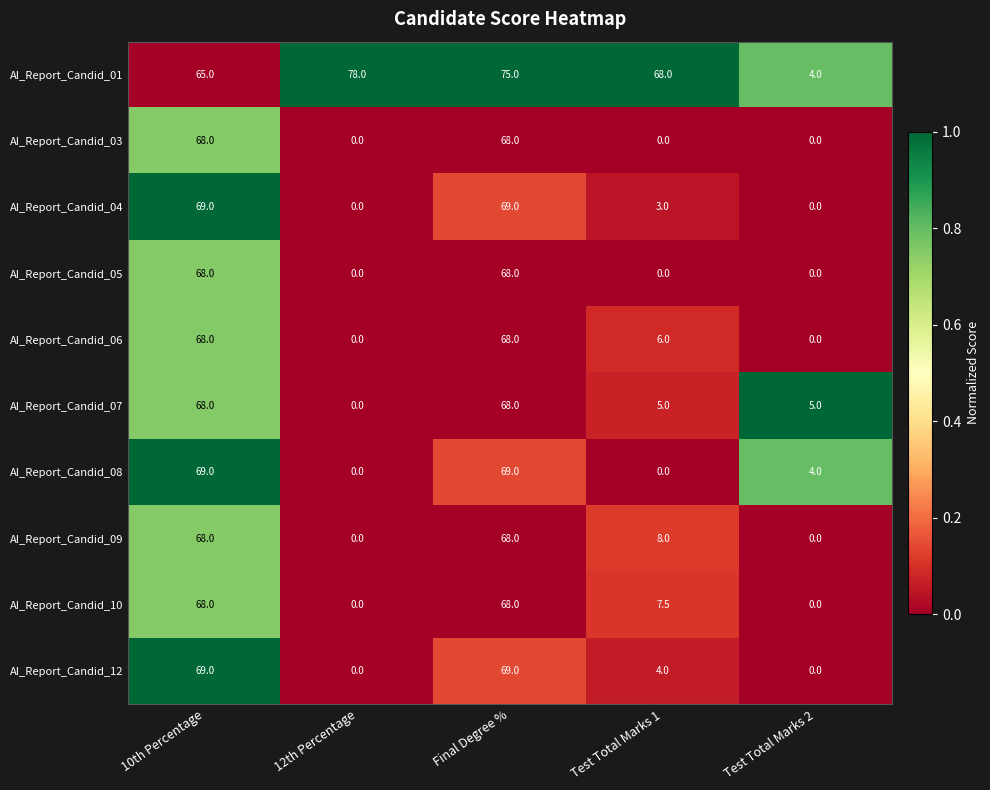

Which series has the largest range (max minus min)?

AI_Report_Candid_01